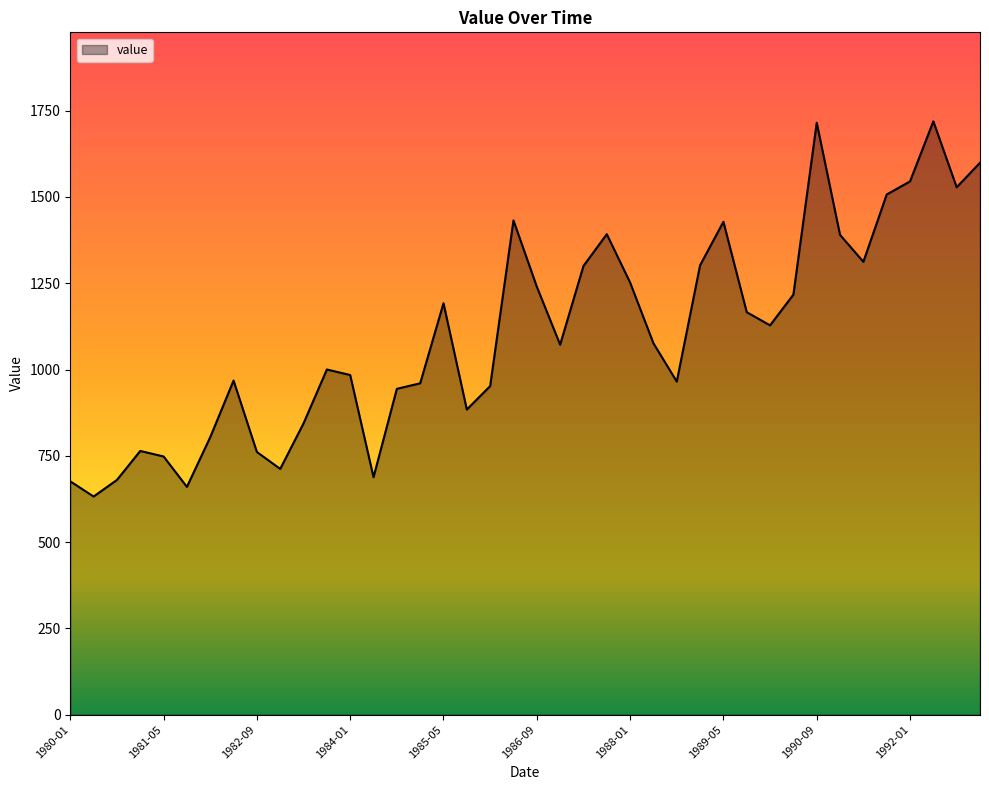

What is the difference between the second highest and second lowest values?

1055